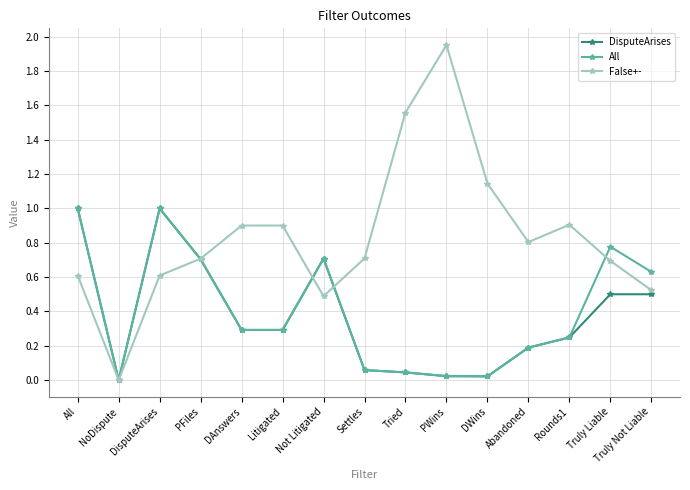

What position from the right is All?

15